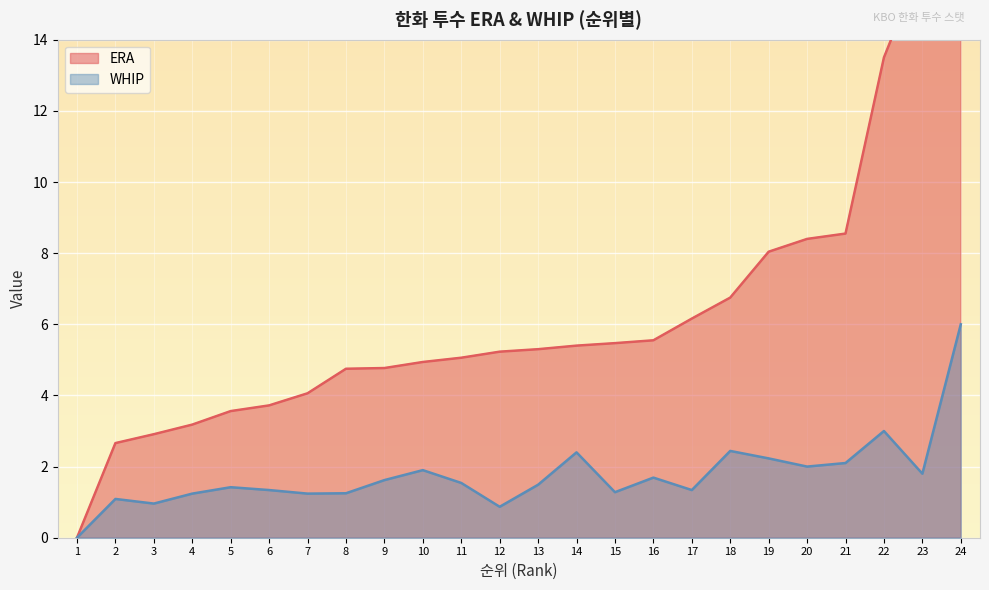

What are all the series names shown in the legend?

ERA, WHIP